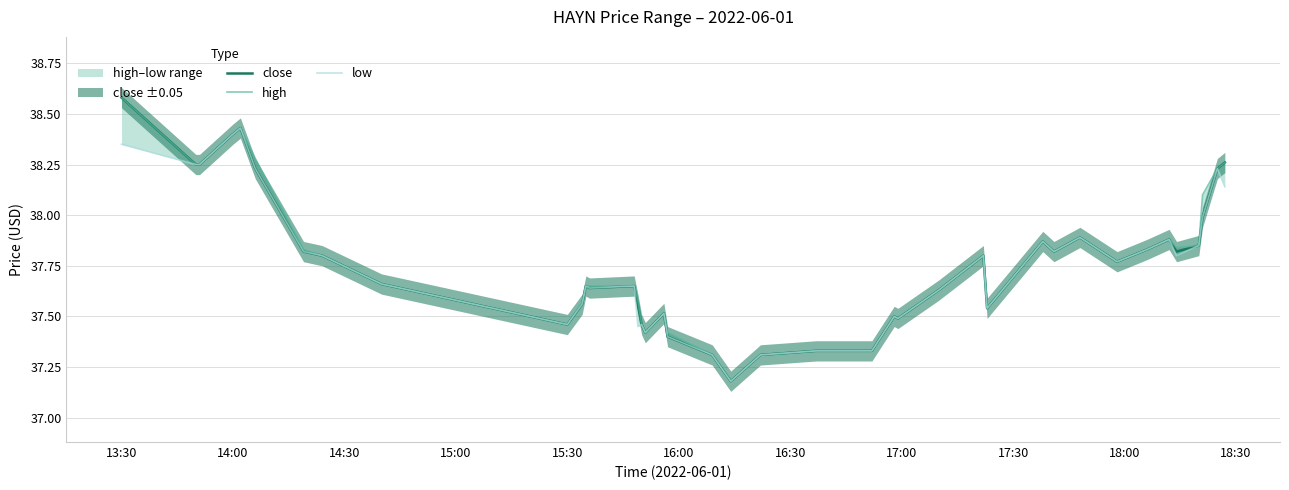

What is the difference between the second highest and minimum values in the close series?

1.2